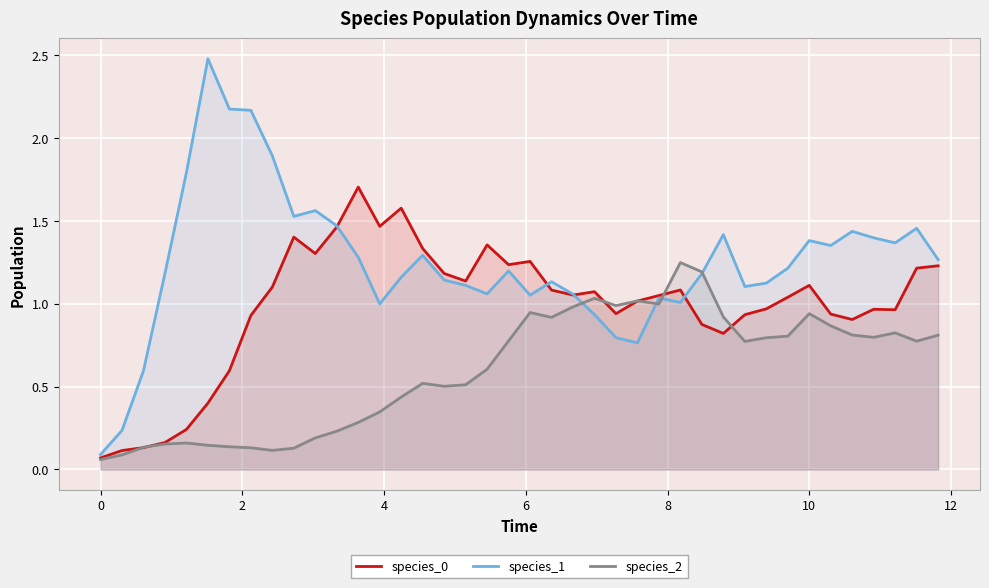

What are all the series names shown in the legend?

species_0, species_1, species_2